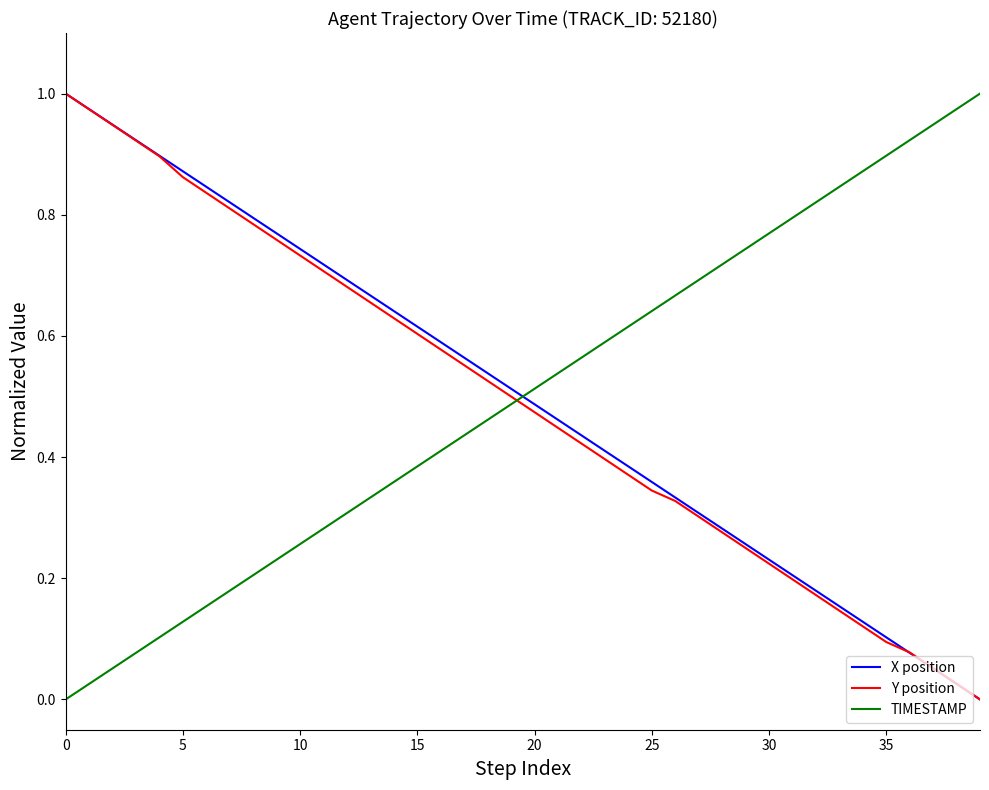

After their last crossing, which series has the higher values: X position or TIMESTAMP?

TIMESTAMP